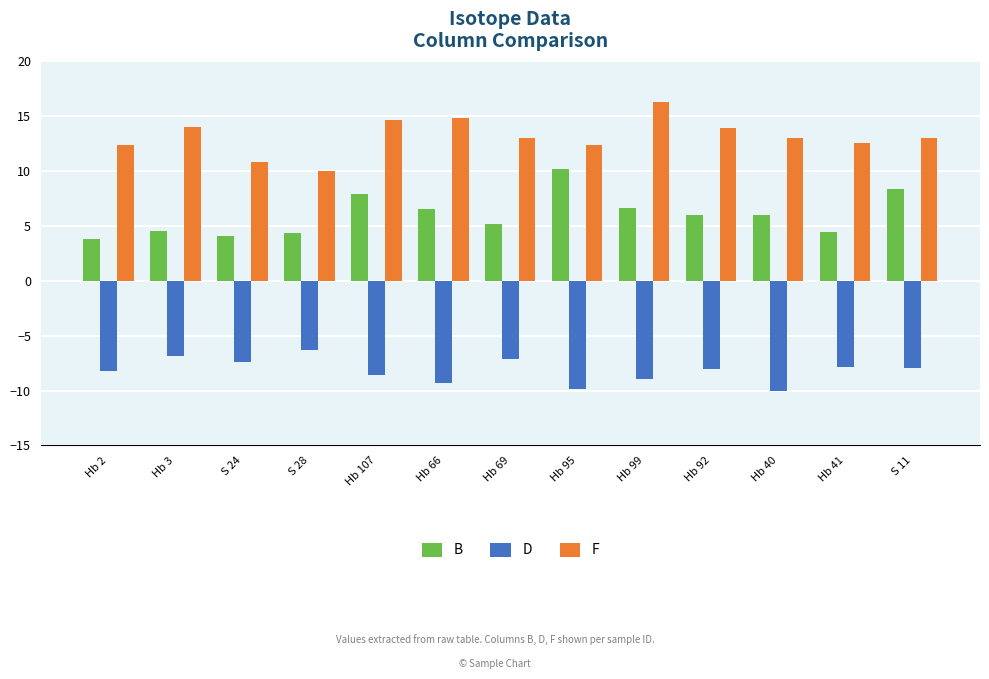

How many groups of bars are there?

13